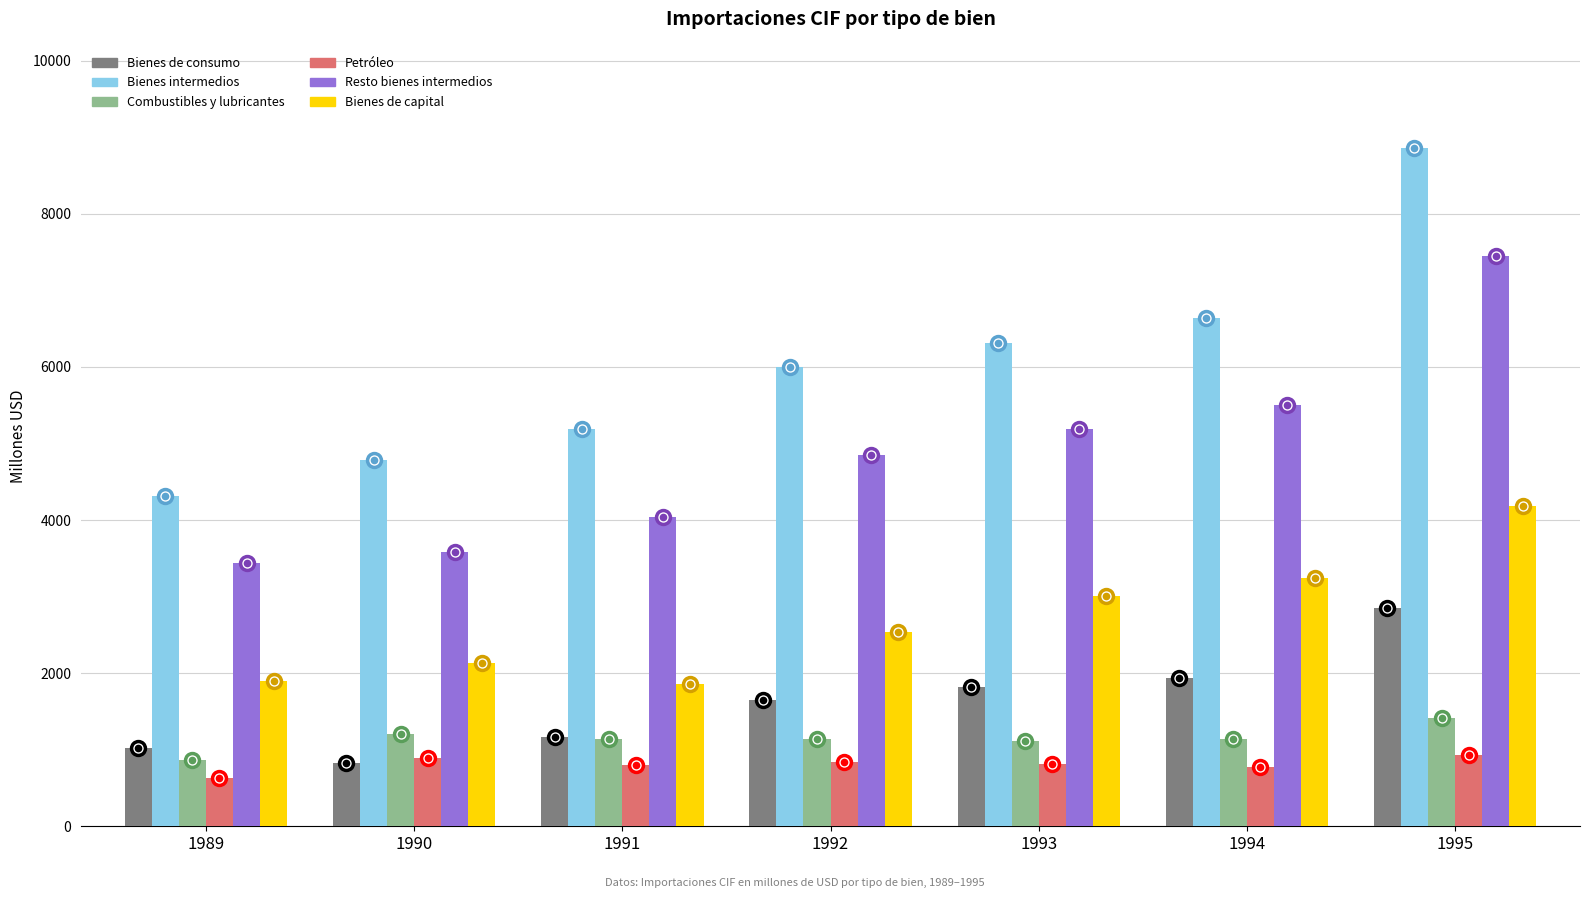

What is the difference between the Bienes de consumo values at 1991 and 1992?

489